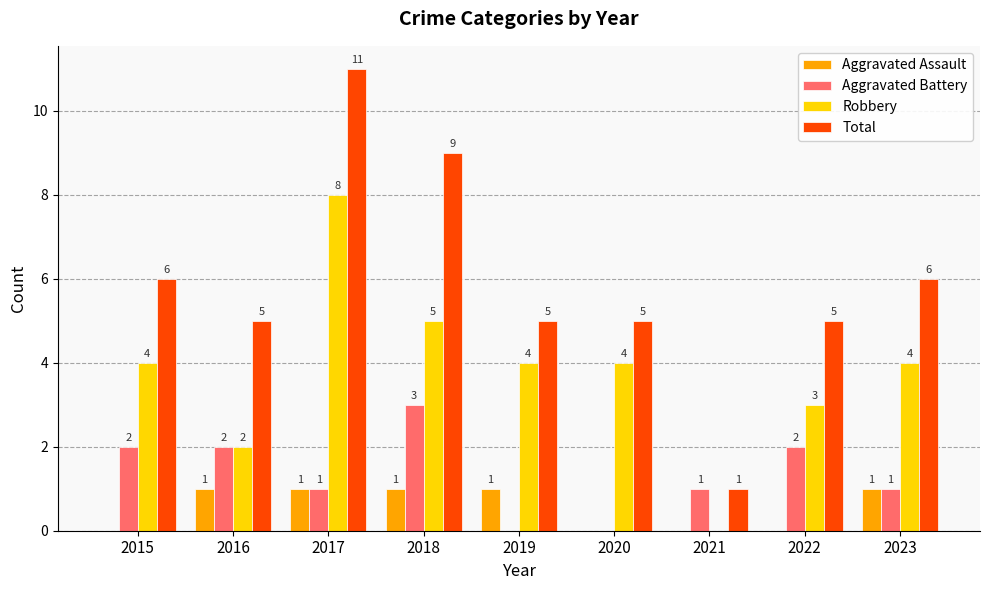

The Total series shows 8 at 2016. True or false?

False